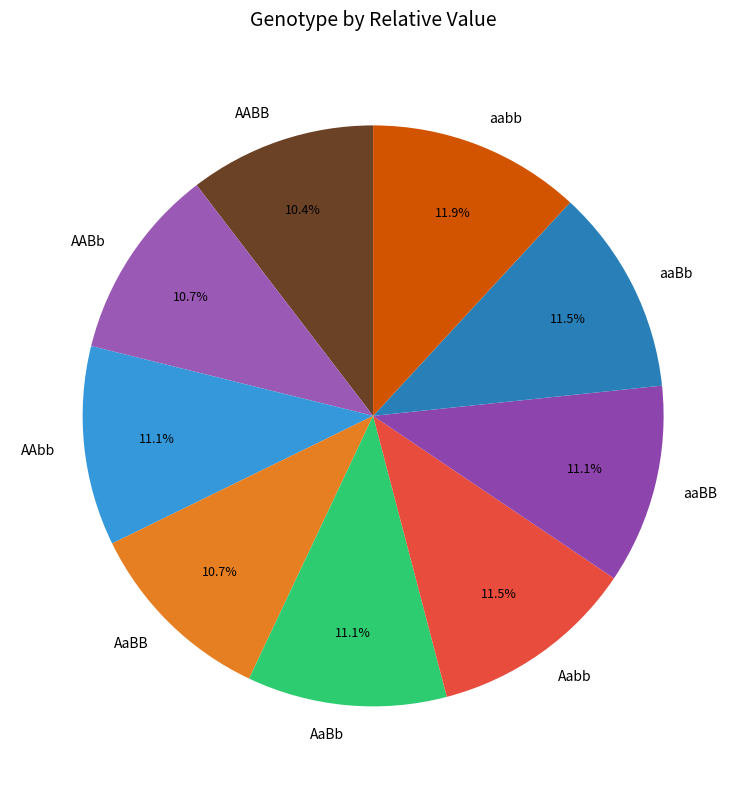

What is the total percentage of AABb and Aabb?

22.2%